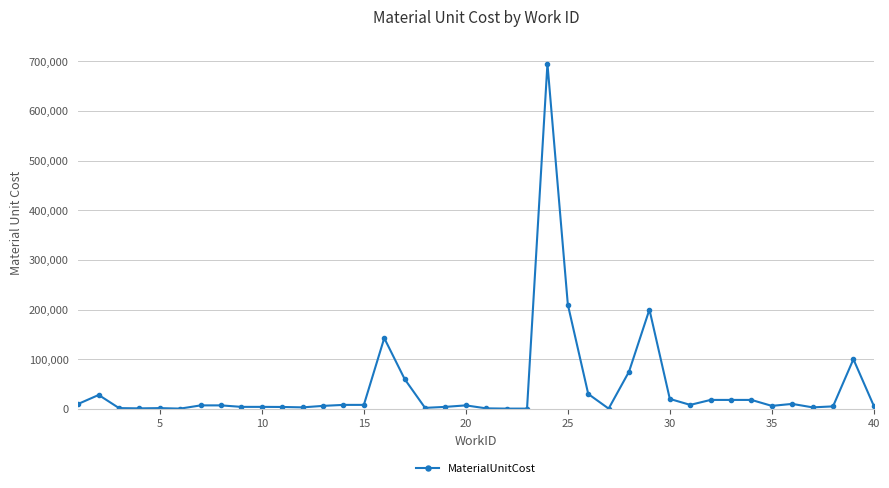

What is the maximum value shown in the chart?

695000